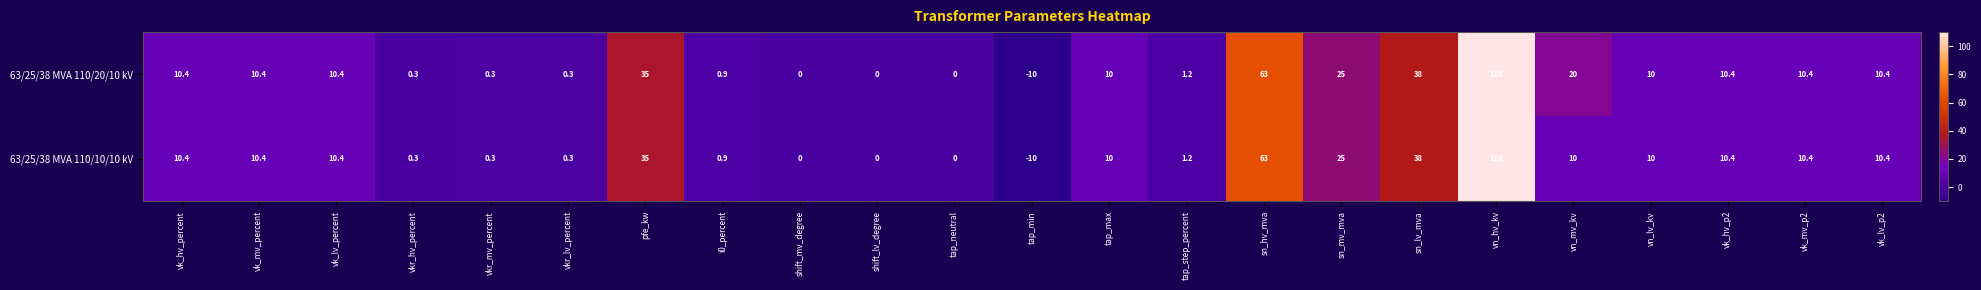

Which label corresponds to the smallest value in the chart?

tap_min